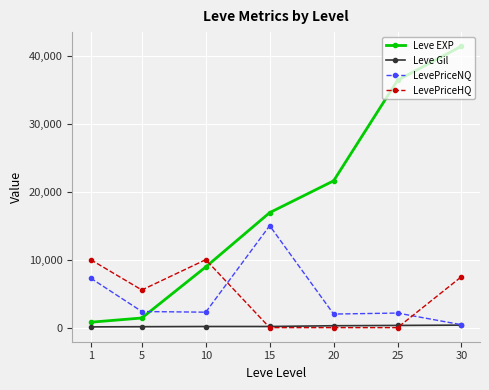

Which series has the largest range (max minus min)?

Leve EXP